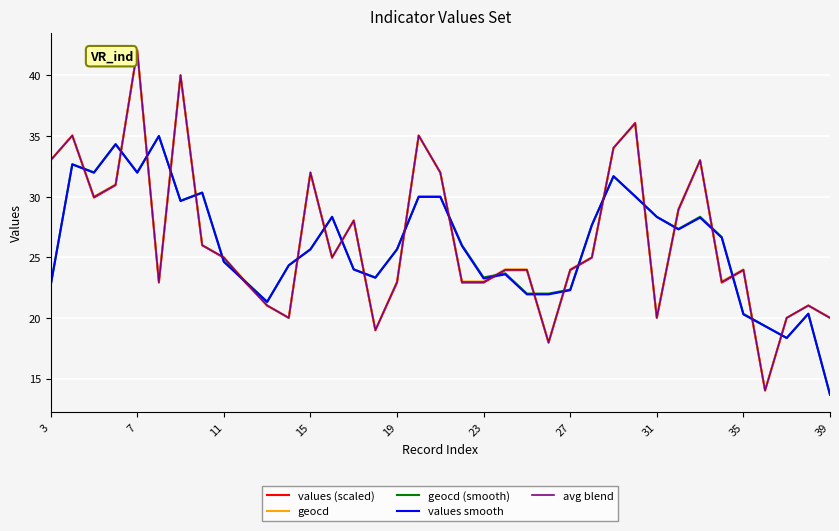

What are all the series names shown in the legend?

values (scaled), geocd, geocd (smooth), values smooth, avg blend